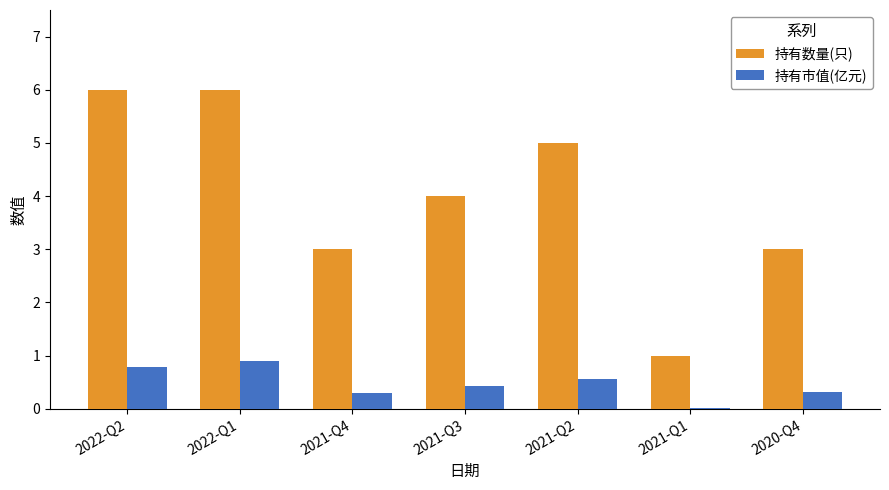

What is the sum of all 持有市值(亿元) values?

3.3